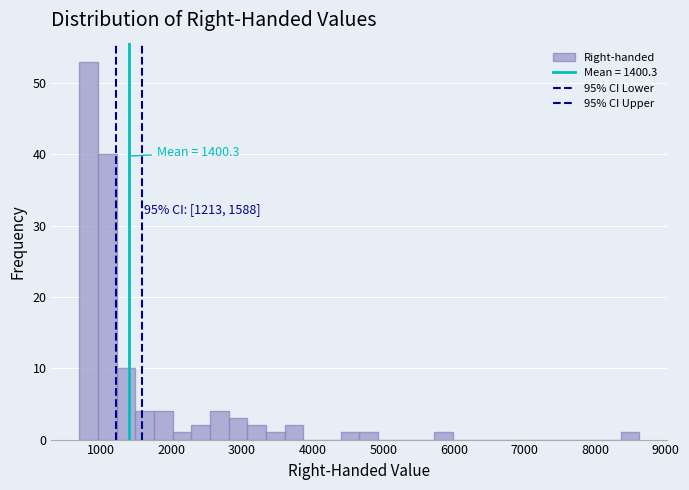

Read against the x-axis, roughly where is the centre of the tallest bar?

800